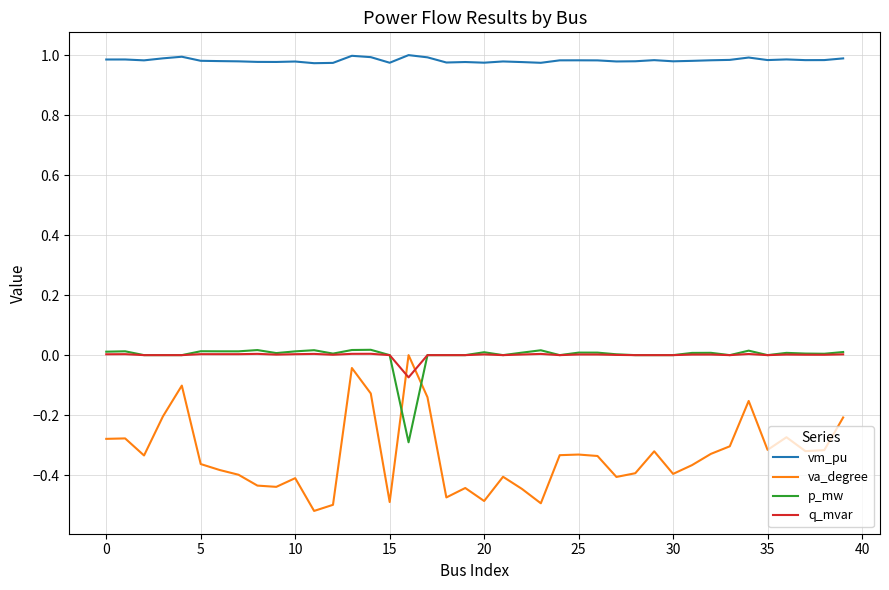

True or false: vm_pu and q_mvar cross at least once.

False